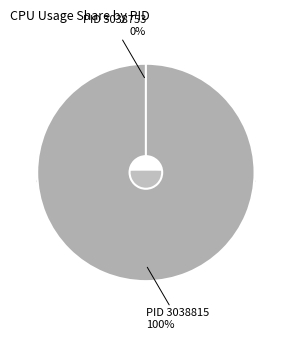

Is it true that 3038815 is 93% of the pie?

False